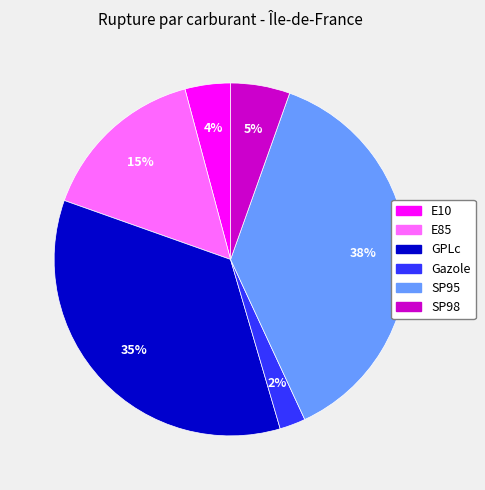

Is it true that SP95 is 38% of the pie?

True